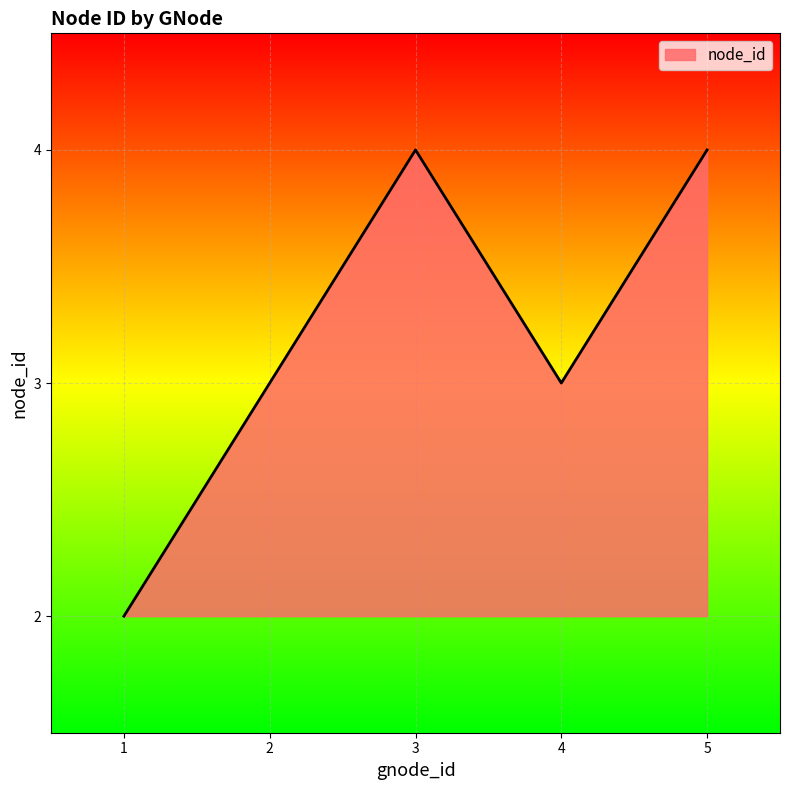

How many interior local peaks (higher than both neighbors) does the data have?

1